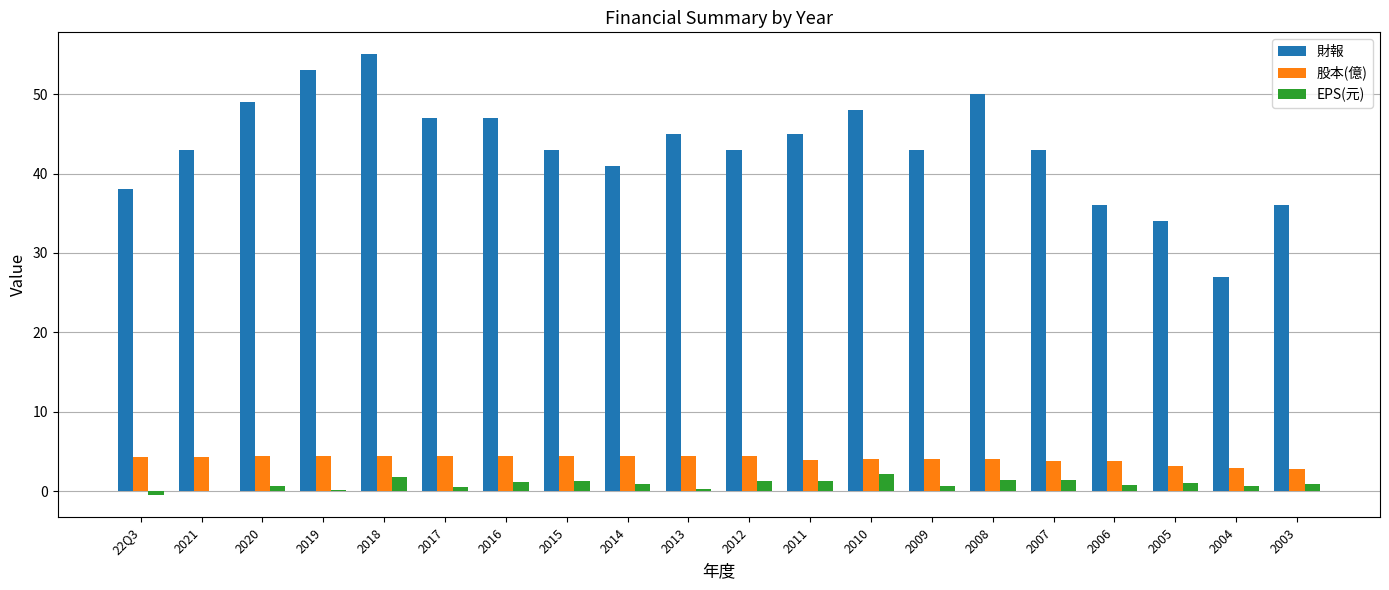

What is the approximate value of 股本(億) at 2010?

4.1